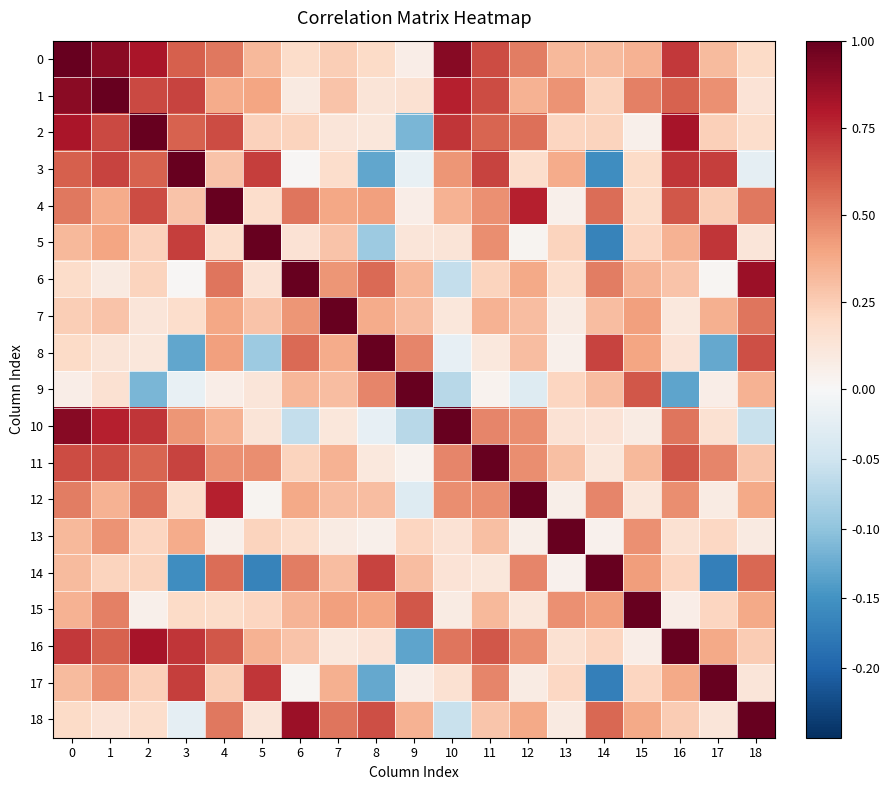

What is the spread (max minus min) of values at 7?

0.9